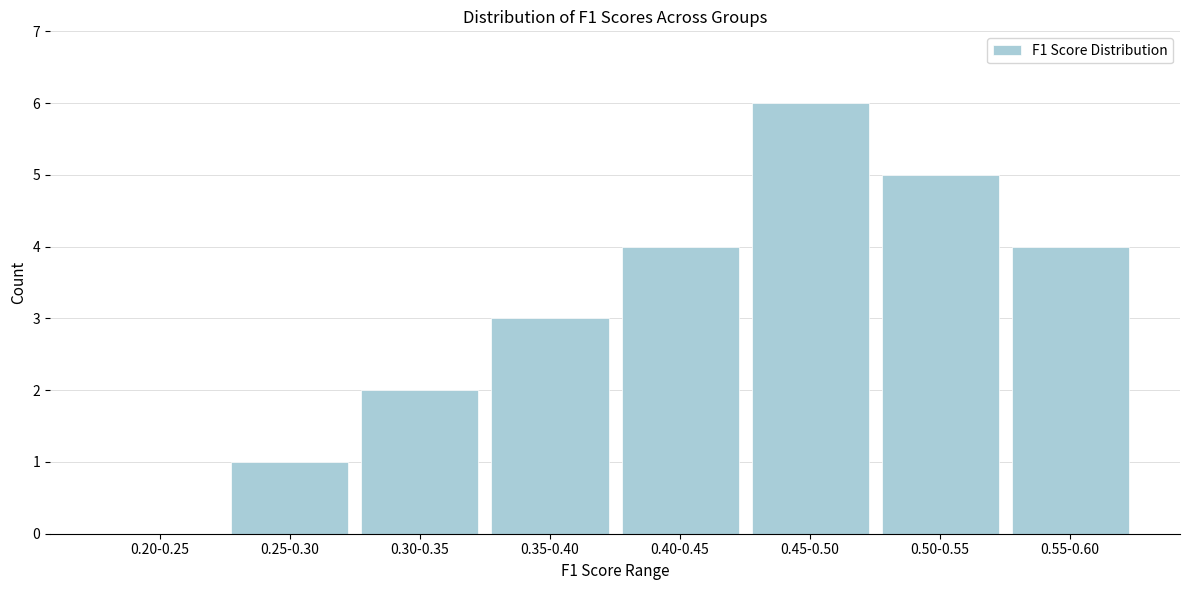

Reading left to right, transcribe all the data shown in this chart.

0.20-0.25=0	0.25-0.30=1	0.30-0.35=2	0.35-0.40=3	0.40-0.45=4	0.45-0.50=6	0.50-0.55=5	0.55-0.60=4